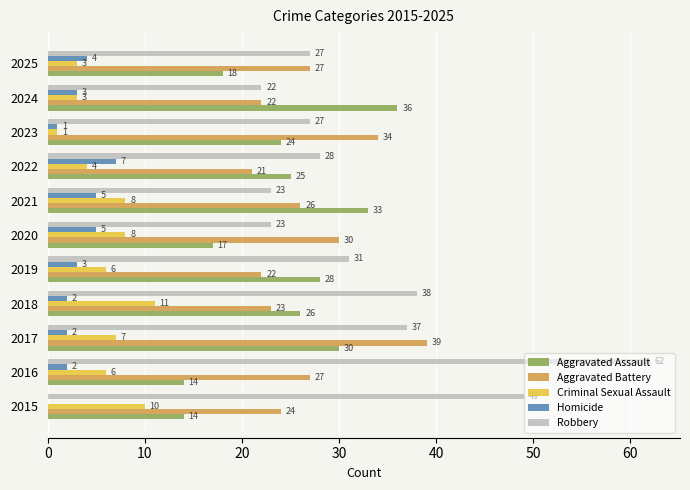

What is the sum of all Aggravated Assault values?

265